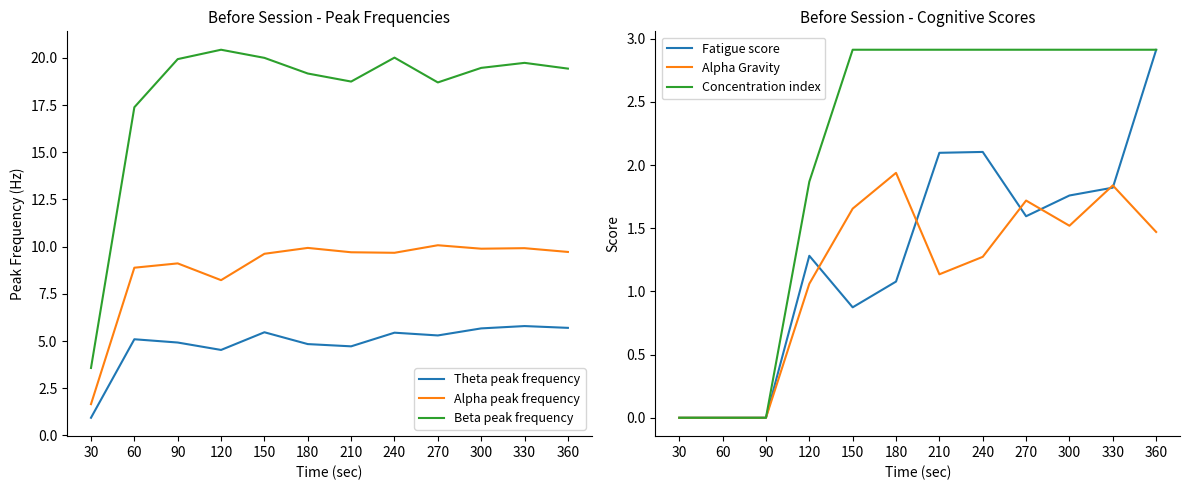

How many data points in Fatigue score are above 1?

8